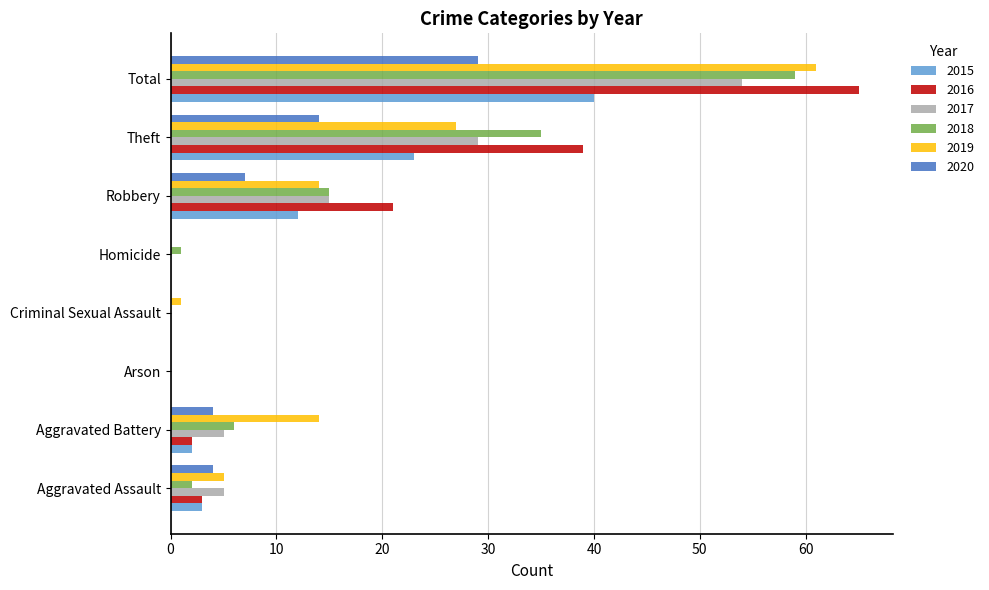

The 2020 series shows 4 at Aggravated Battery. True or false?

True